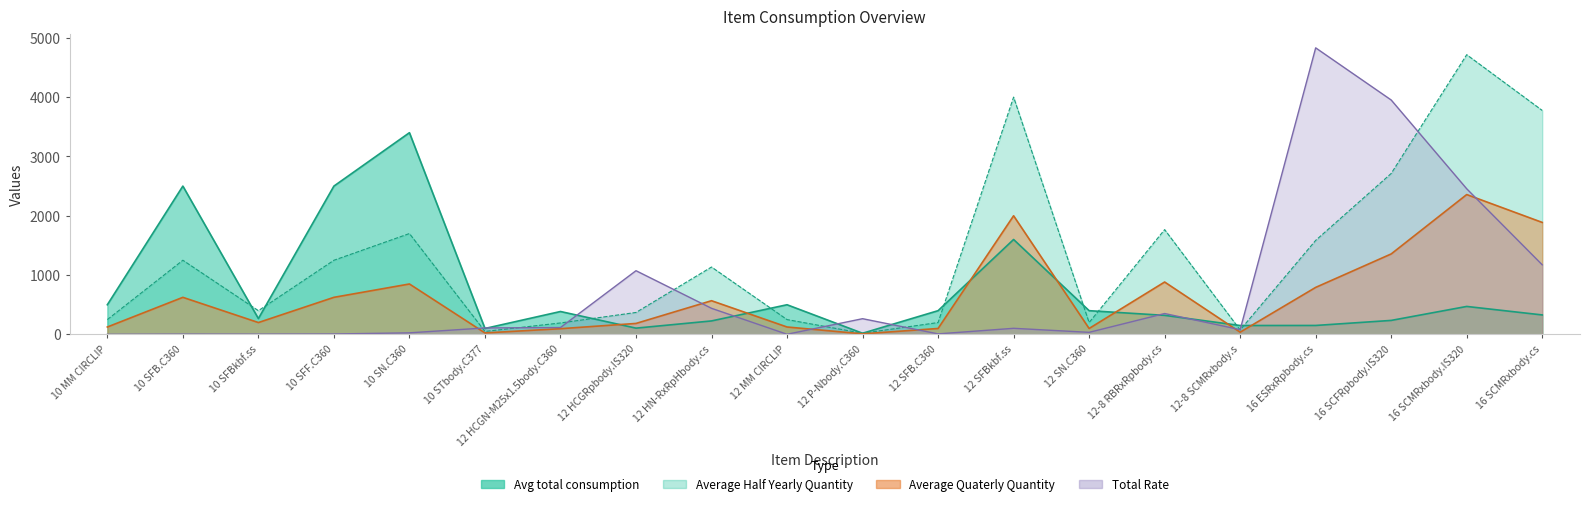

What is the difference between the maximum and minimum values in the Average Quaterly Quantity series?

2347.5